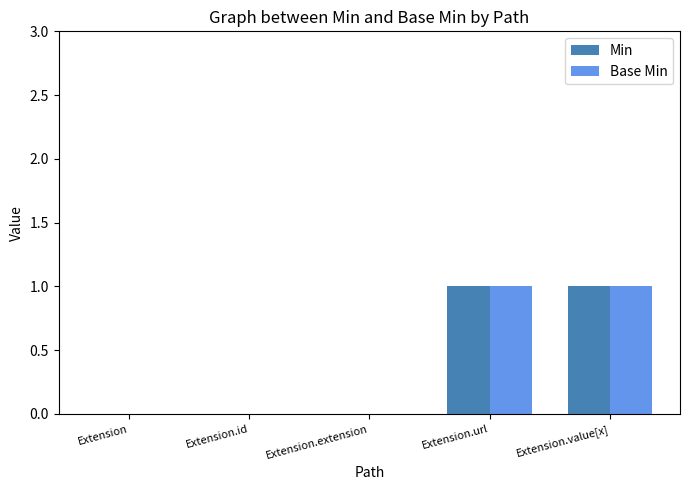

How many groups of bars are there?

5